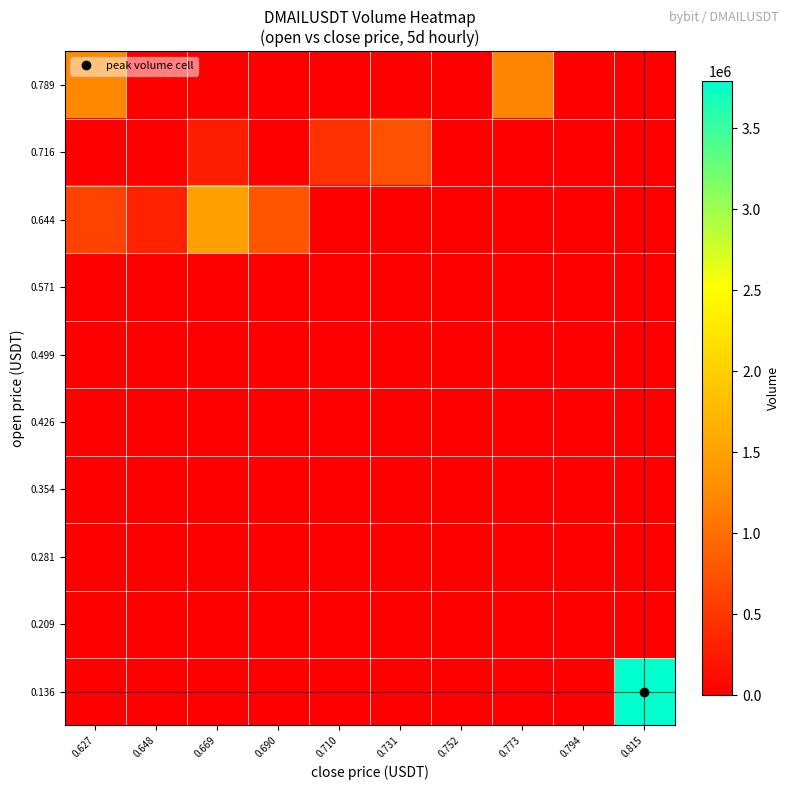

Which series has the largest total across all categories?

0.136